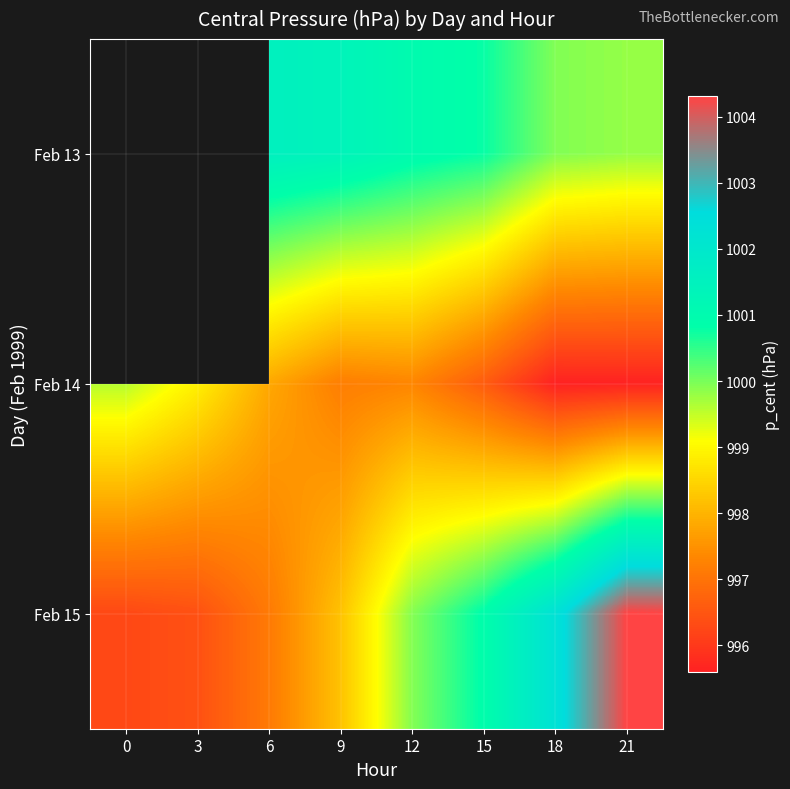

What is the maximum value shown in the chart?

1004.3